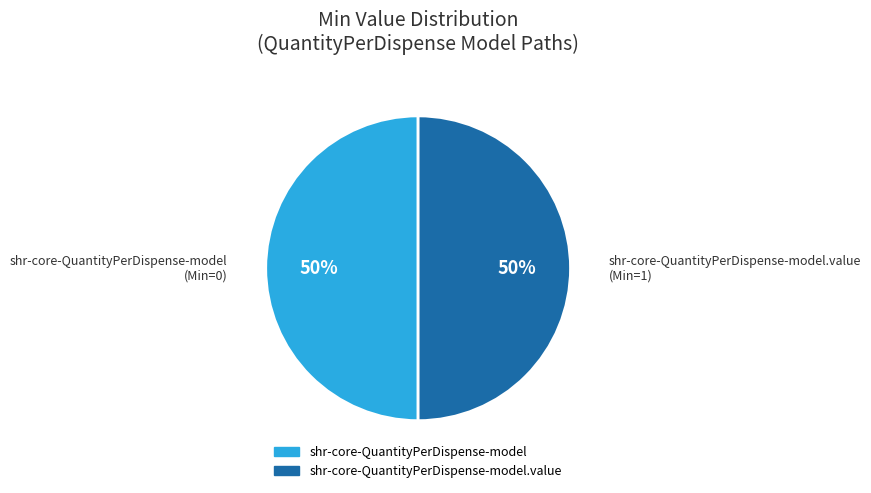

Combined, do shr-core-QuantityPerDispense-model.value and shr-core-QuantityPerDispense-model account for over 50%?

Yes